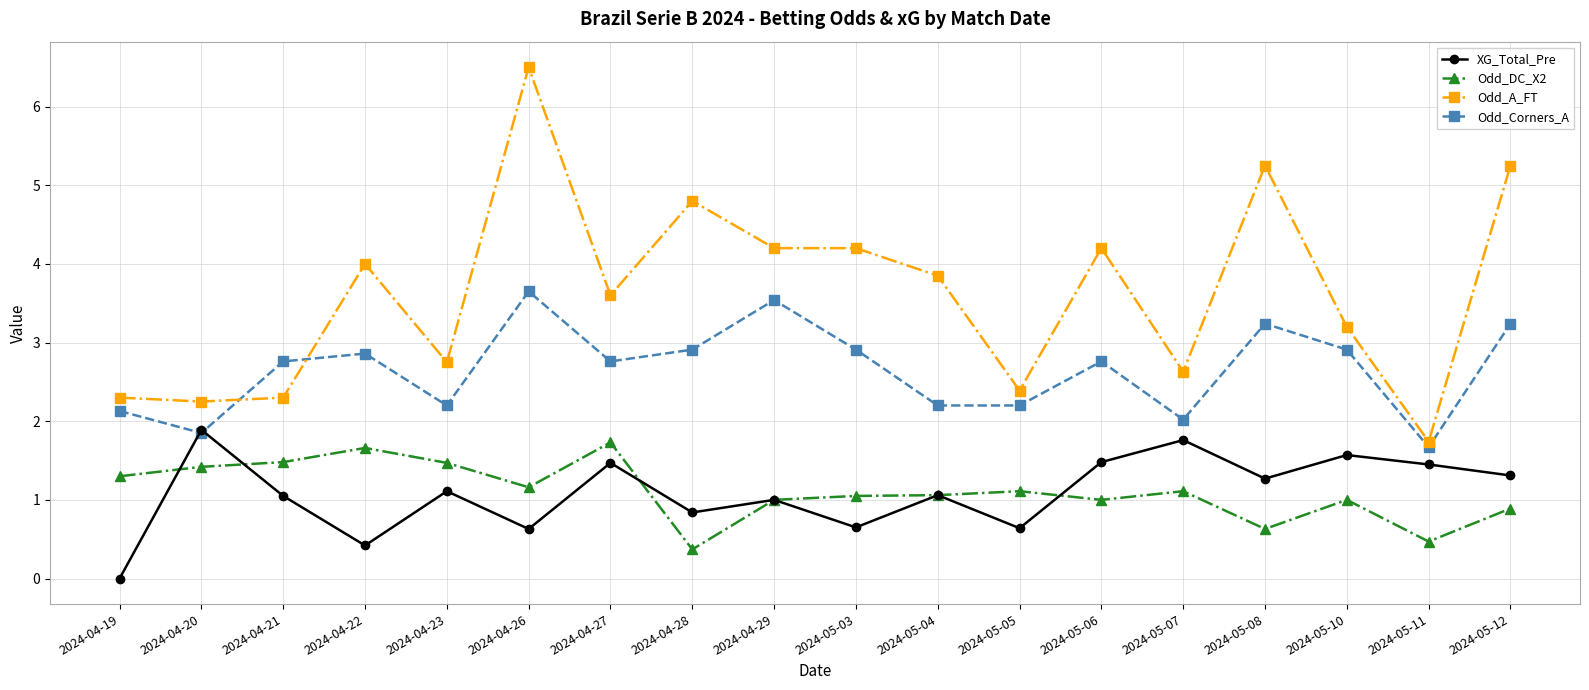

True or false: Odd_A_FT and Odd_DC_X2 cross at least once.

False